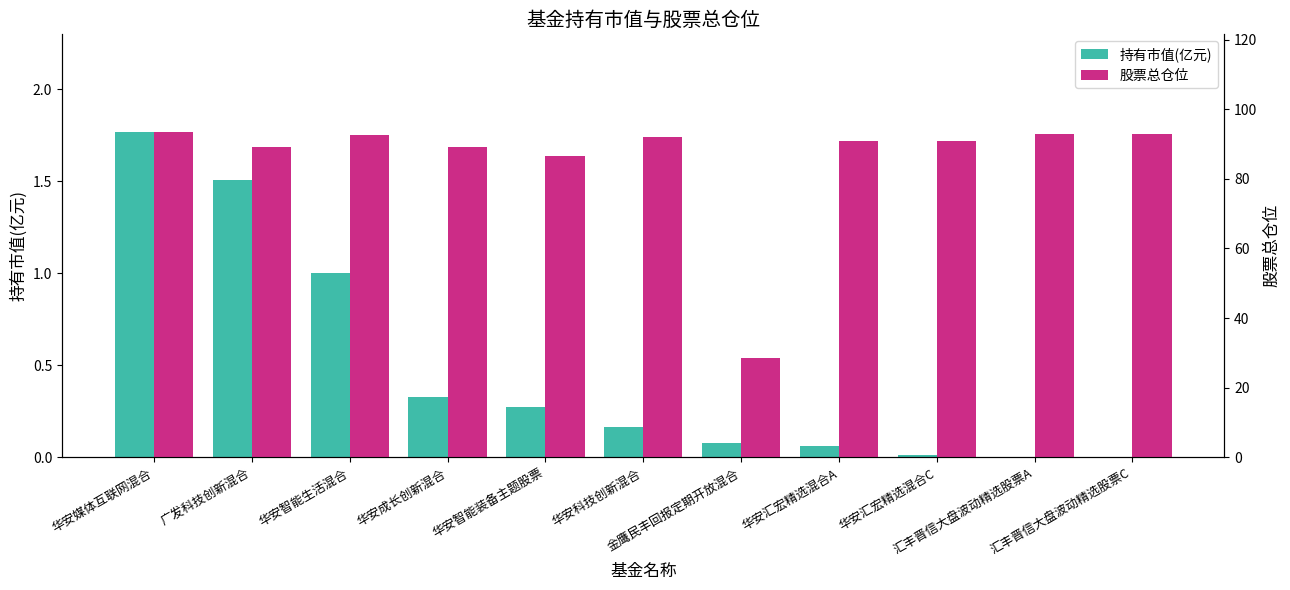

Which series has the largest range (max minus min)?

股票总仓位